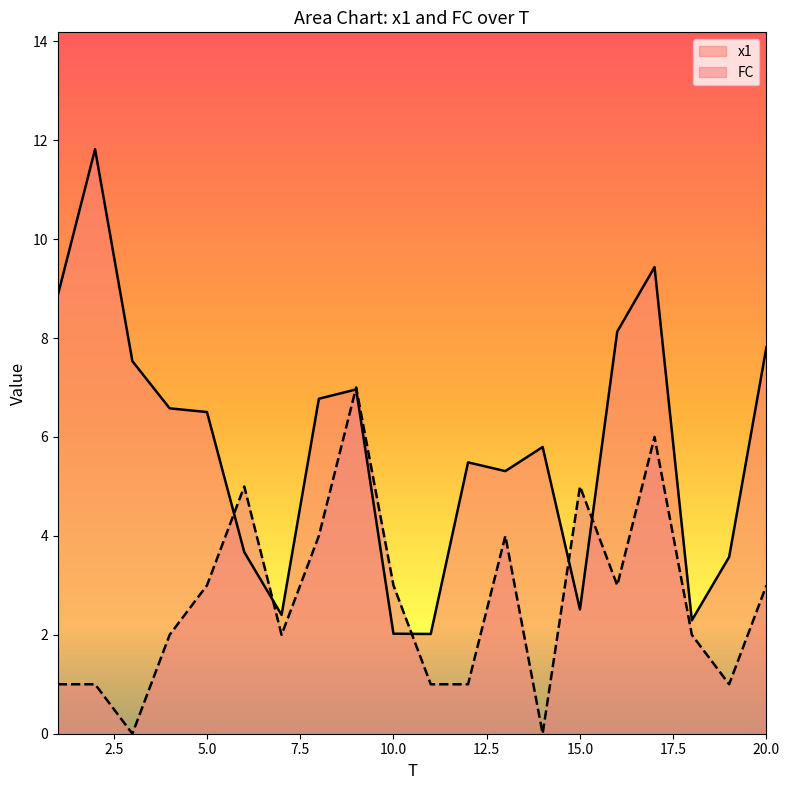

How many values in the FC series exceed 3?

6